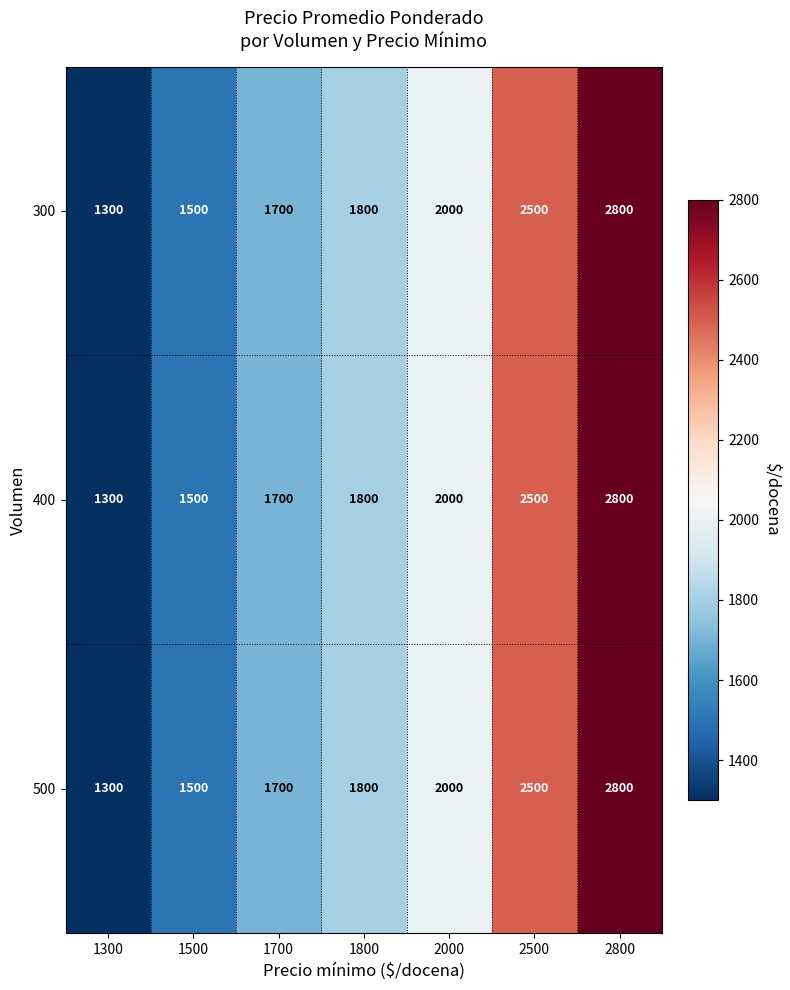

The 500 series shows 1300 at 1300. True or false?

True